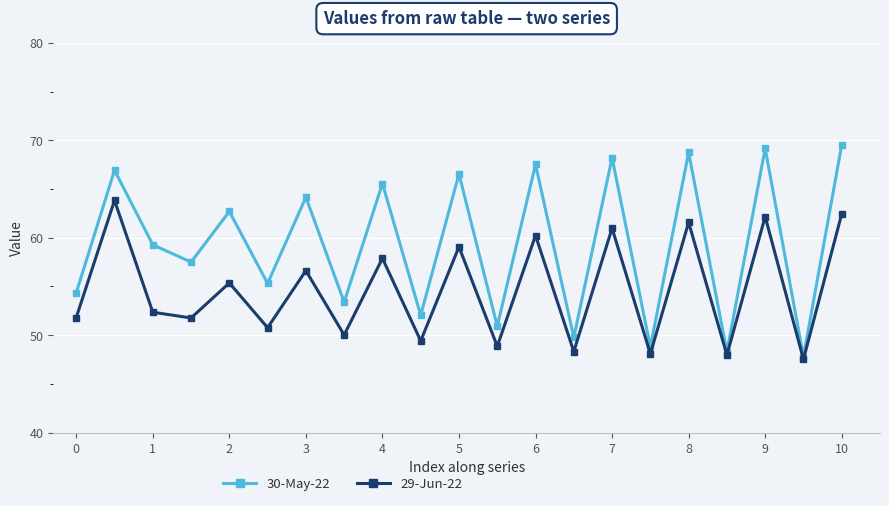

What is the smallest value displayed?

47.5